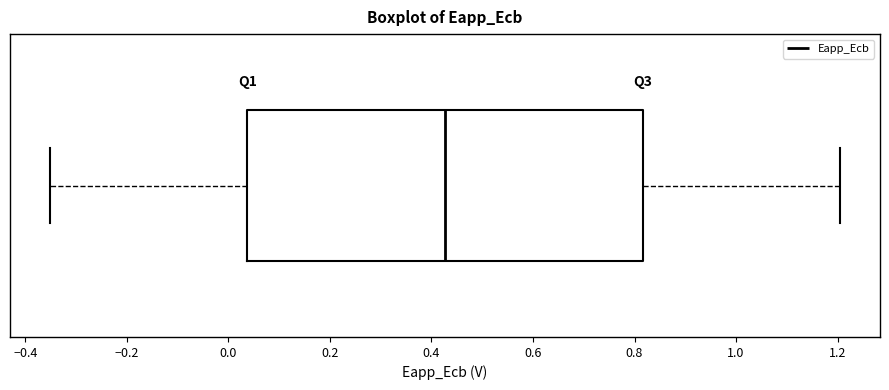

Where does the right whisker of the box end on the x-axis? The values are not printed on the chart, so give them approximately, as read against the axis.

1.20